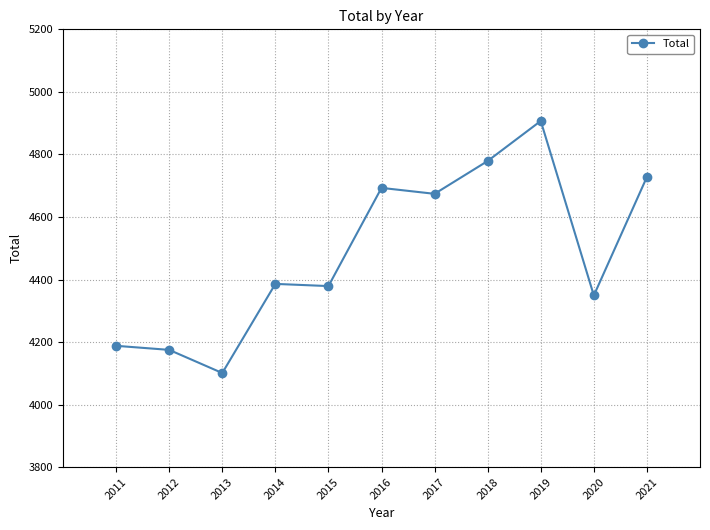

Reading right to left, list all the values displayed in this chart.

4728	4349	4907	4779	4674	4693	4379	4386	4101	4175	4188